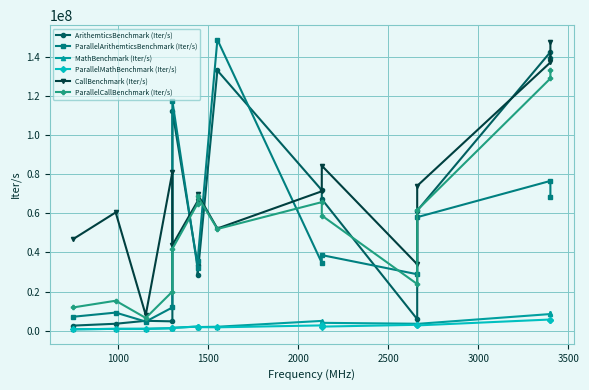

Reading right to left, what are all the values shown in this chart?

ArithemticsBenchmark (Iter/s): 139398390.0	142318892.8	61276579.9	5888357.8	67165610.1	71766787.8	132875156.2	28316564.9	33640155.5	112107200.2	4755942.4	5032008.5	3532077.9	2591812.5
ParallelArithemticsBenchmark (Iter/s): 68419477.9	76482092.9	57968393.3	28816081.5	38591843.8	34640922.7	148628854.2	35438868.3	32210118.5	117270015.0	11853423.2	4637858.9	9232556.4	7119809.3
MathBenchmark (Iter/s): 9257157.0	8487850.0	3467831.6	3538260.3	4003896.3	4985436.5	2009156.8	1840700.2	2100502.8	1458574.6	1275834.0	965684.1	922858.8	690960.0
ParallelMathBenchmark (Iter/s): 5409691.2	5699734.3	2687106.0	2996490.1	2069191.8	2688068.6	1710285.4	1807213.4	2100277.6	1407533.6	1240840.4	910857.0	925903.5	689693.3
CallBenchmark (Iter/s): 147498693.9	137005911.0	73948127.8	33915665.1	84265325.4	71183388.1	52172333.5	69707585.7	66075080.8	43691655.6	81142021.7	7988480.2	60398659.1	46831726.9
ParallelCallBenchmark (Iter/s): 132973724.5	128816109.6	61551182.2	23818753.4	58796891.3	65649229.0	51925427.2	68604788.5	64876516.2	41801299.2	19965213.5	6493276.3	15294328.4	11886053.4